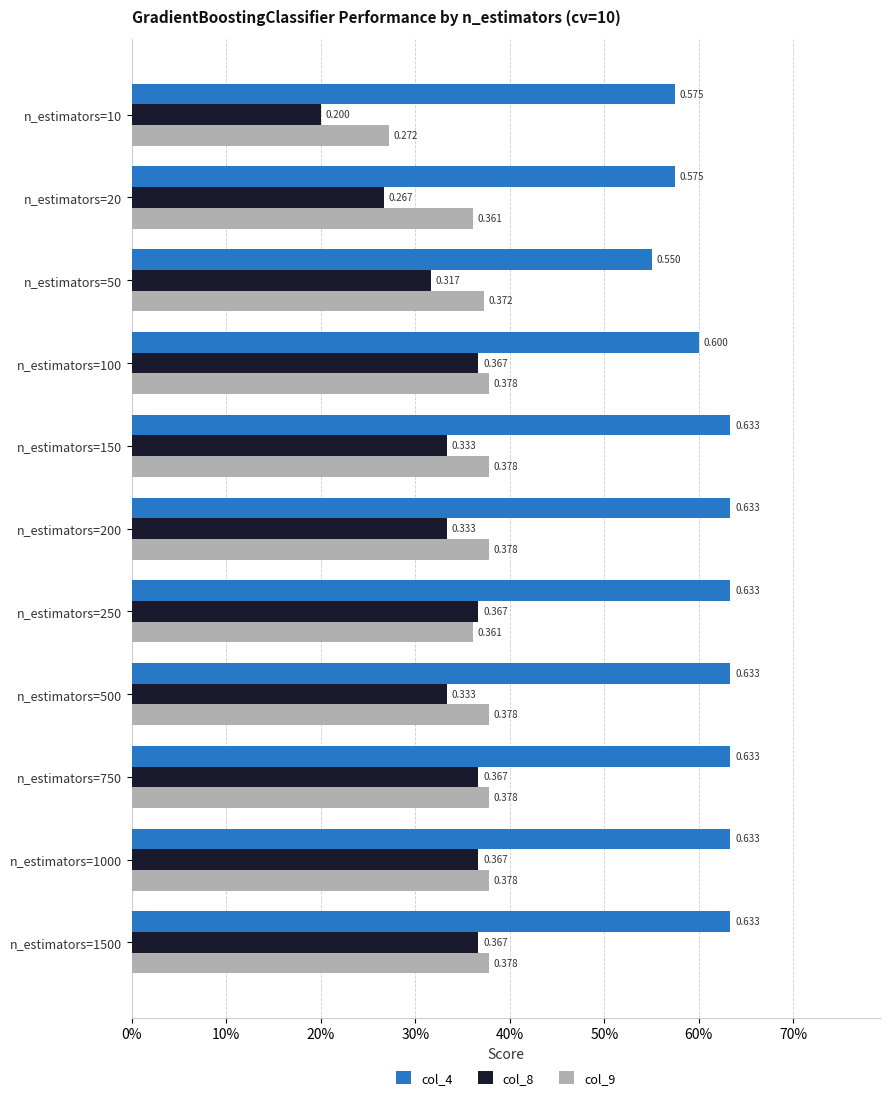

What are all the series names shown in the legend?

col_4, col_8, col_9